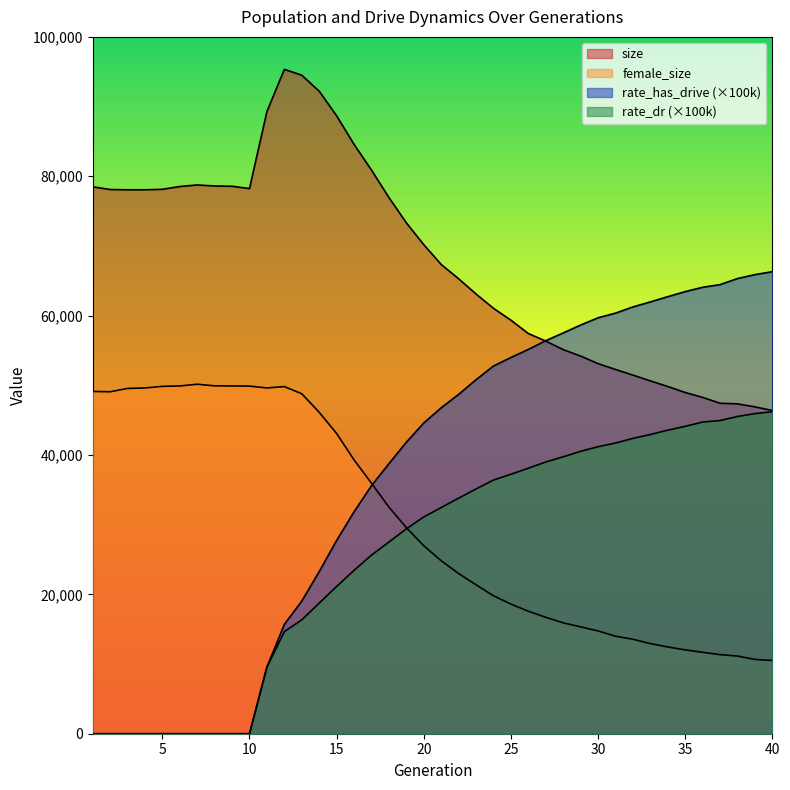

What is the sum of all rate_has_drive values?

1464104.4